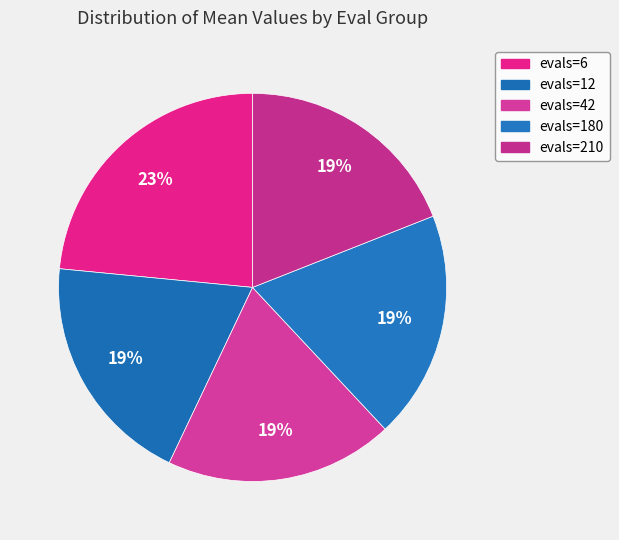

To the nearest percent, what percentage of the pie is evals=12?

19%